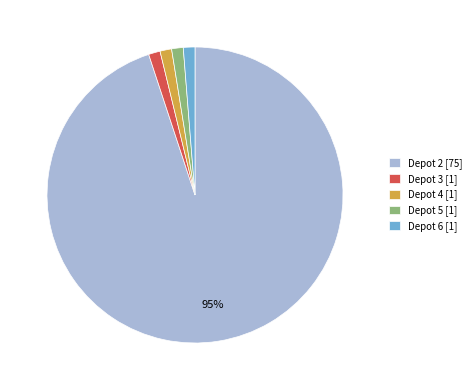

Which category accounts for the majority?

Depot 2